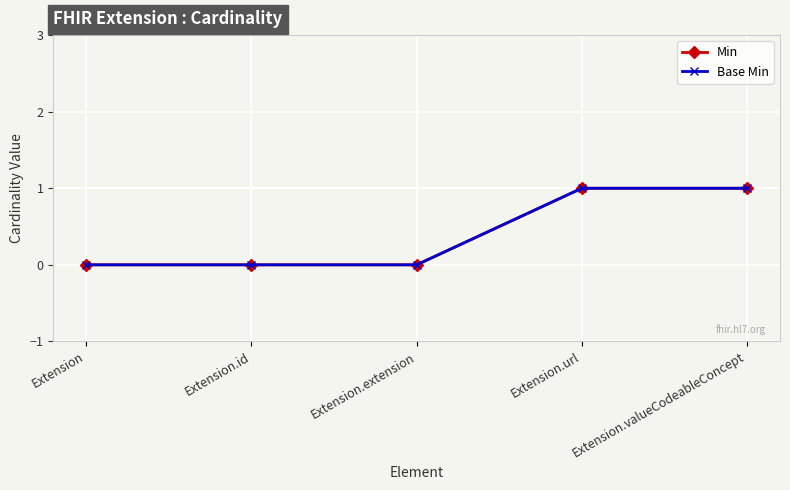

Reading left to right, extract all data points from this chart.

Min: Extension=0	Extension.id=0	Extension.extension=0	Extension.url=1	Extension.valueCodeableConcept=1
Base Min: Extension=0	Extension.id=0	Extension.extension=0	Extension.url=1	Extension.valueCodeableConcept=1